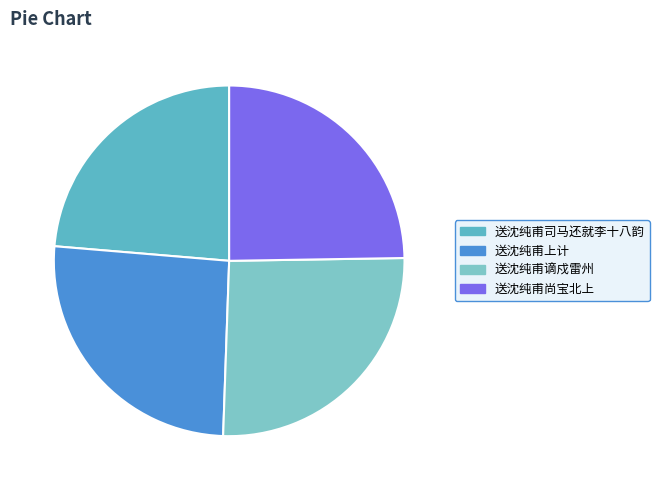

To the nearest percent, what portion does 送沈纯甫司马还就李十八韵 represent?

24%